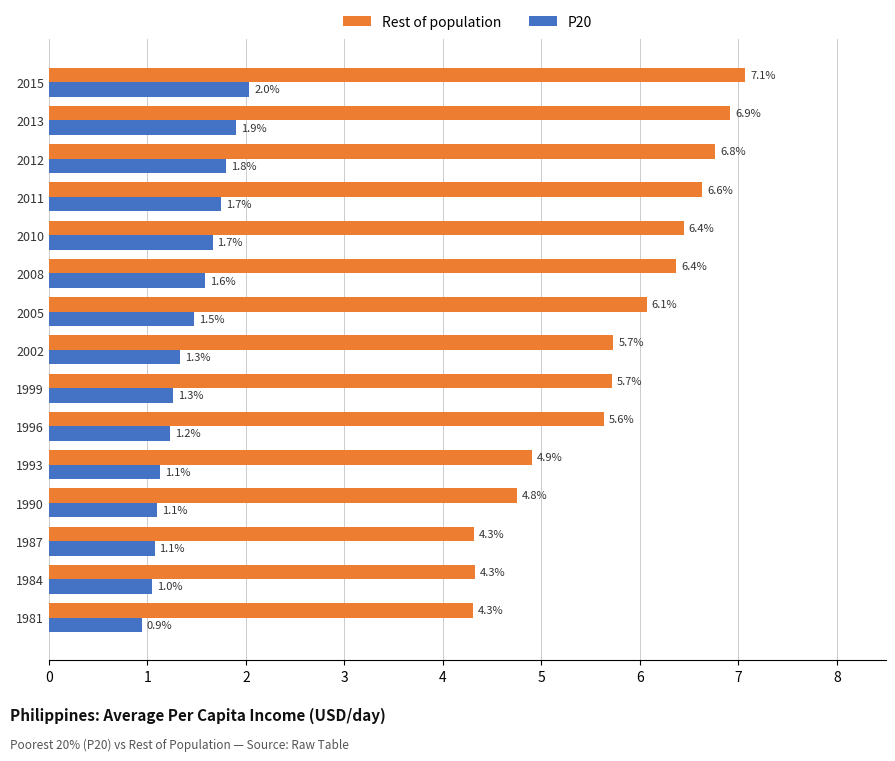

What is the average value of the Rest of population series?

5.7